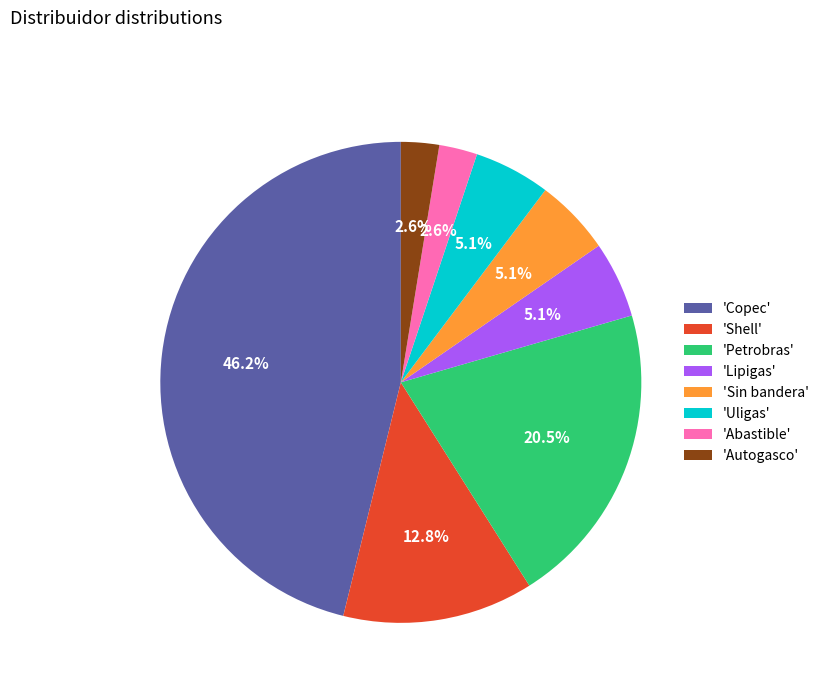

Do 'Autogasco' and 'Abastible' together represent more than half of the pie?

No